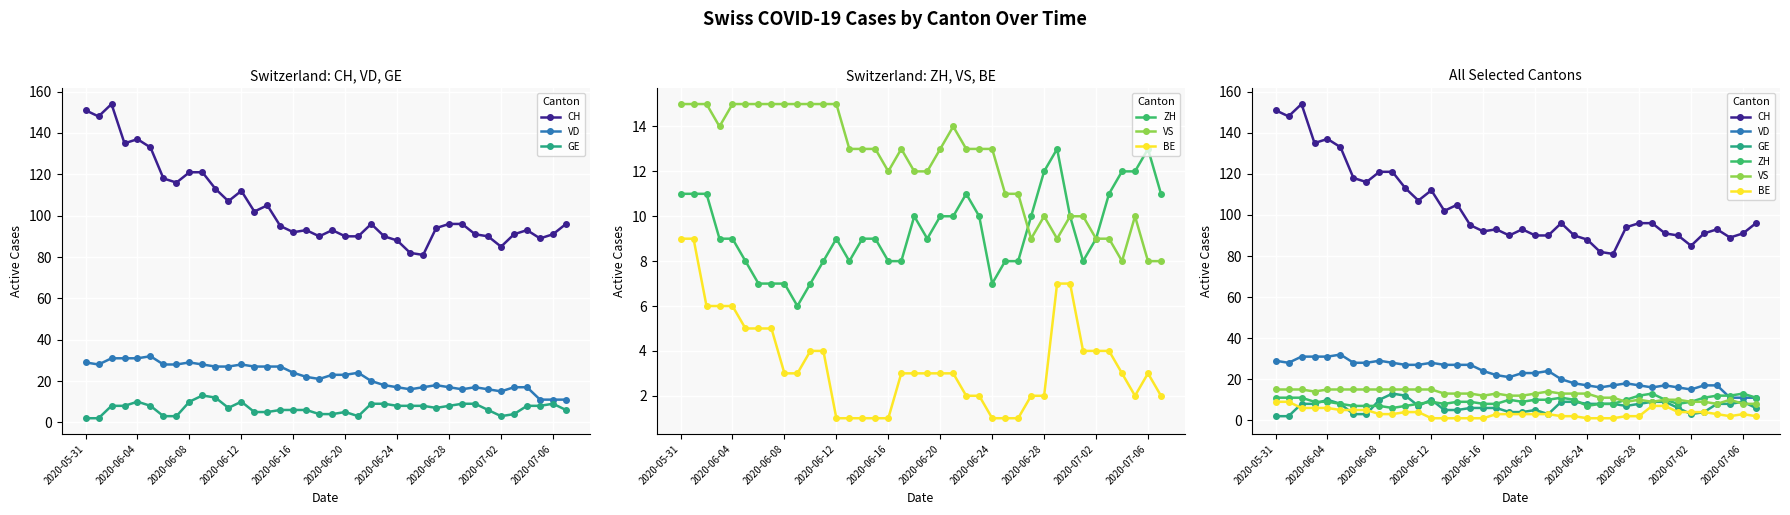

True or false: VD and CH intersect in this chart.

False